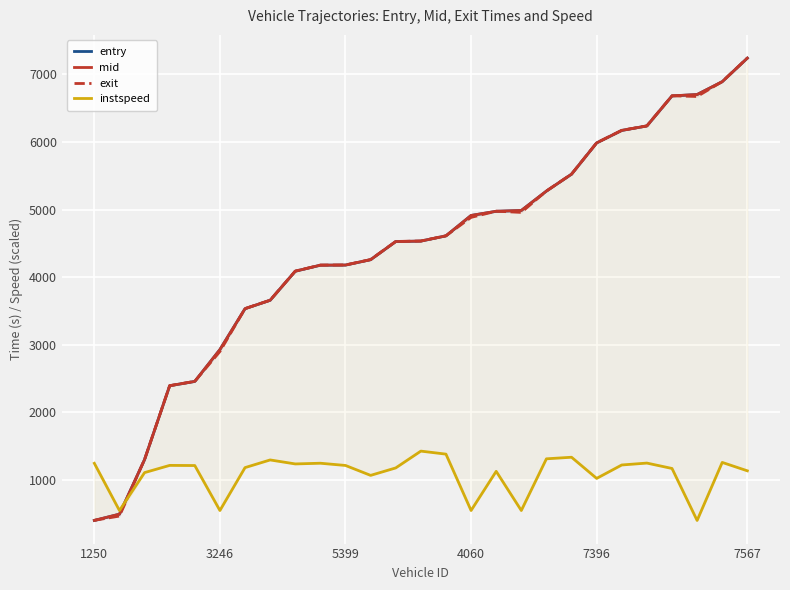

Which series has the largest range (max minus min)?

exit